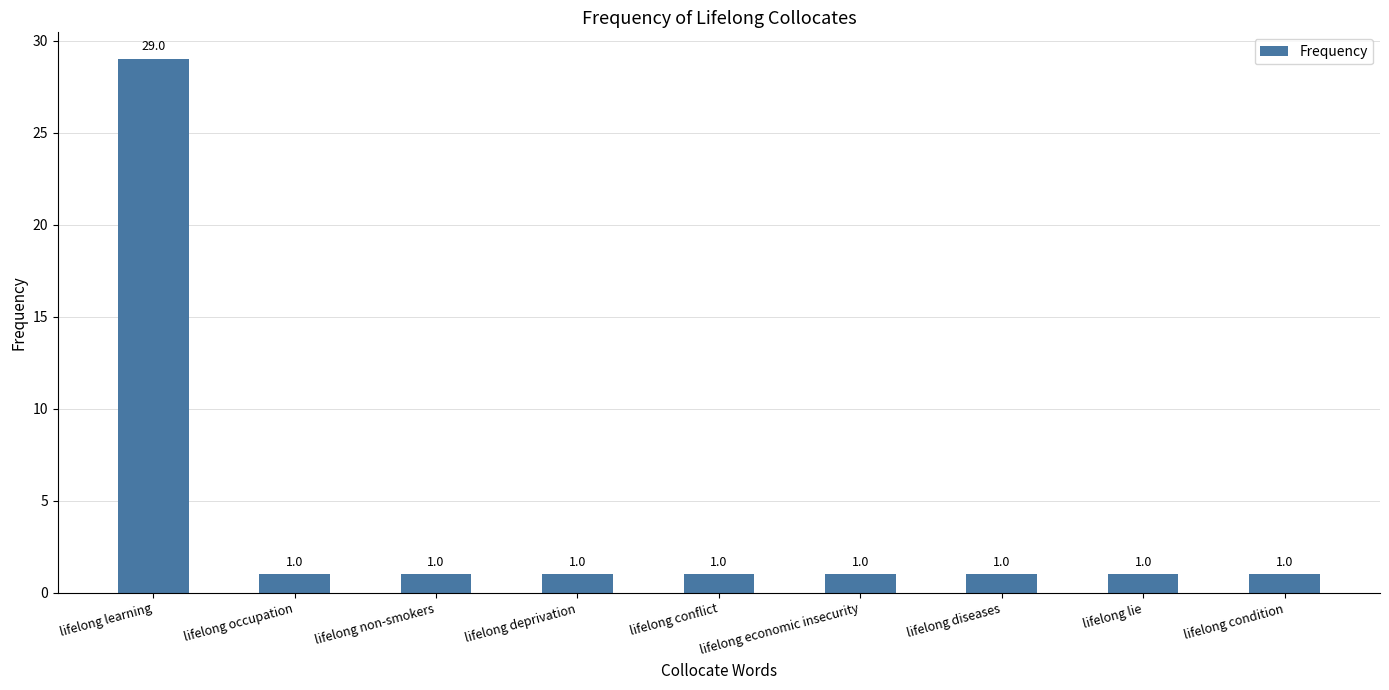

Reading right to left, list all the values displayed in this chart.

lifelong condition=1	lifelong lie=1	lifelong diseases=1	lifelong economic insecurity=1	lifelong conflict=1	lifelong deprivation=1	lifelong non-smokers=1	lifelong occupation=1	lifelong learning=29